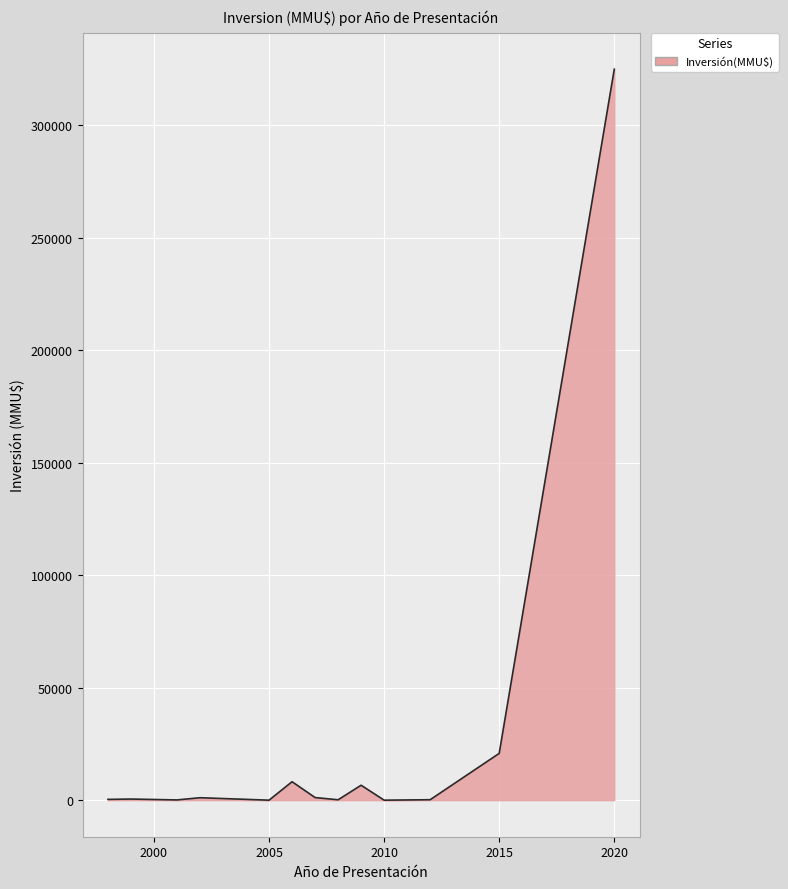

What is the difference between the maximum and minimum values?

324917